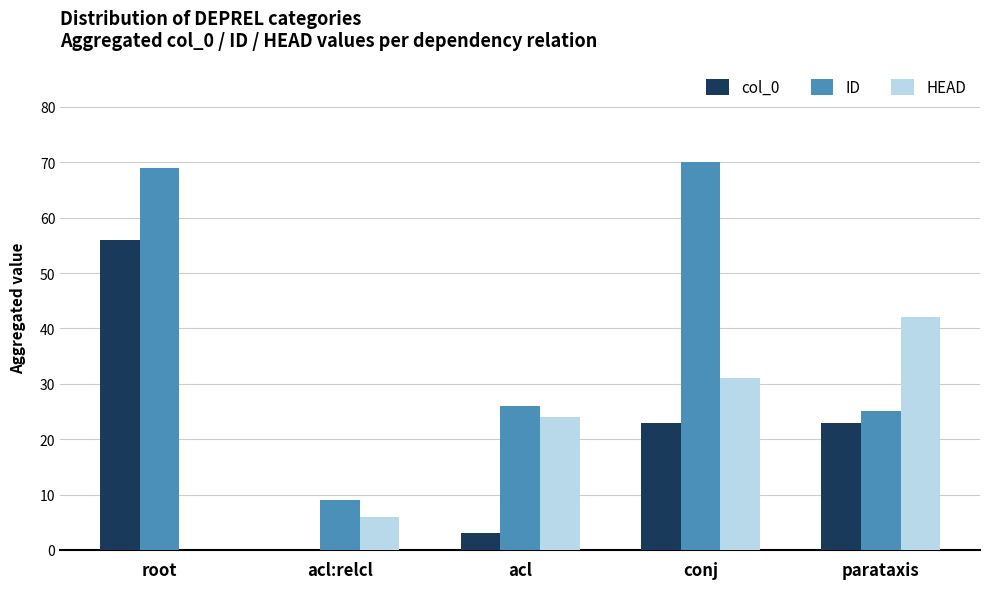

Reading left to right, list all the values displayed in this chart.

col_0: 56	0	3	23	23
ID: 69	9	26	70	25
HEAD: 0	6	24	31	42